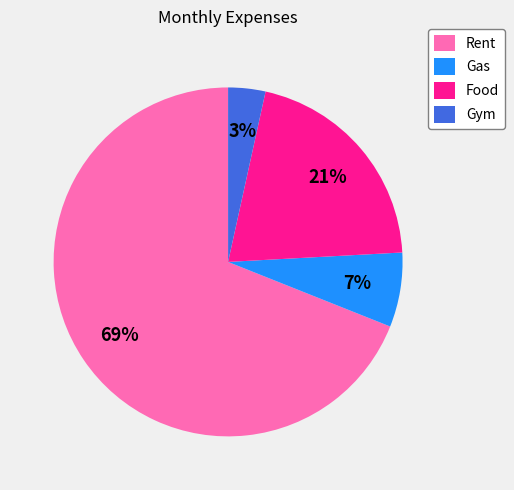

What is the ratio of the value at Food to the value at Gas?

3.0